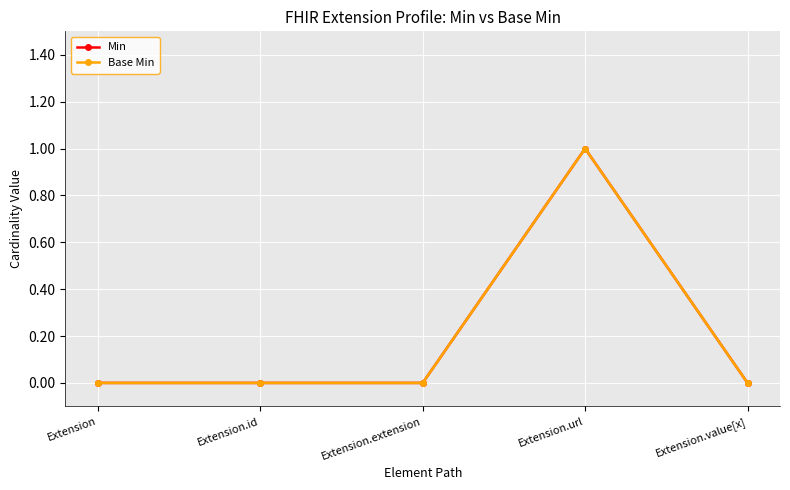

At which label does Base Min reach its minimum?

Extension